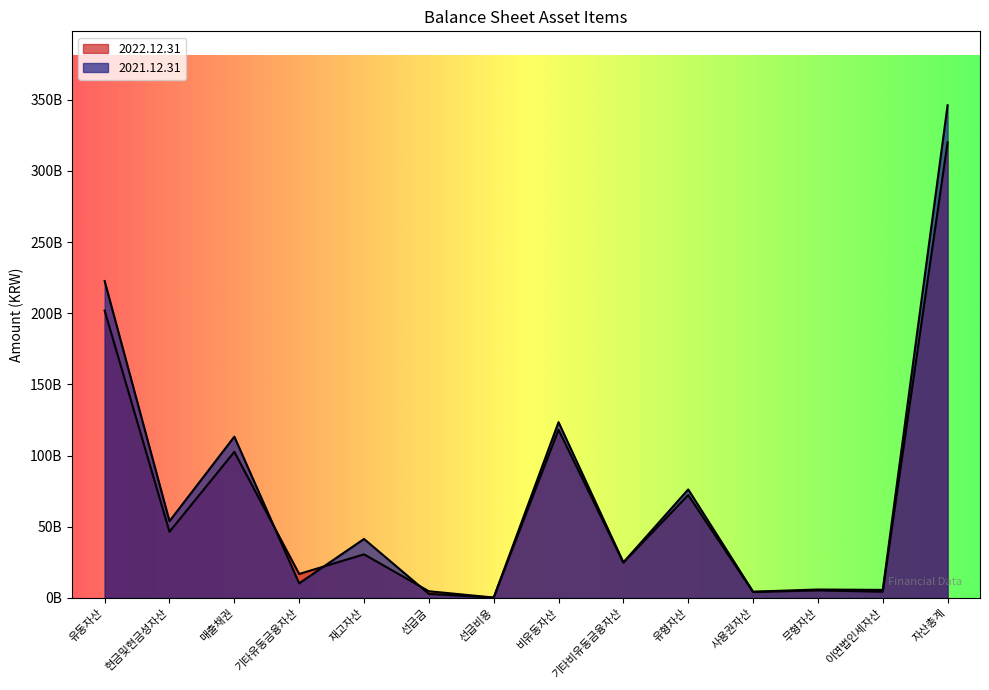

Reading left to right, what are all the values shown in this chart?

2022.12.31: 201852697062	46504589501	102653059663	16859247144	30654728344	4723243731	311588679	118181943900	24815982813	72307919081	4185625148	5300354051	4386450715	320034640962
2021.12.31: 222628996150	53944538972	113310518767	10278408624	41466048089	2887221917	262259781	123488673082	25046878797	76243890324	4422191430	5950977345	5672306704	346117669232